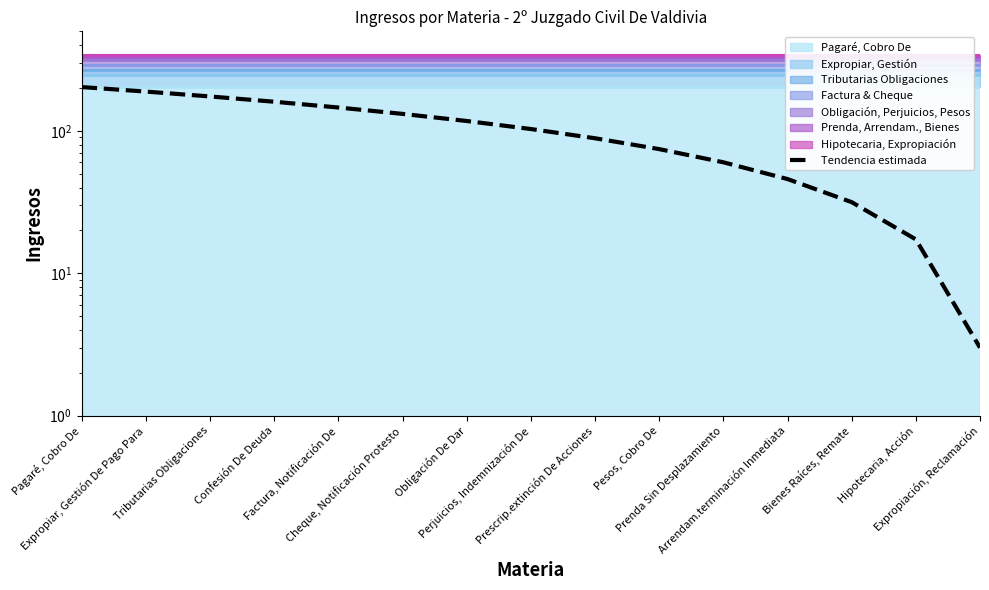

At which label does the data first exceed 103?

Pagaré, Cobro De